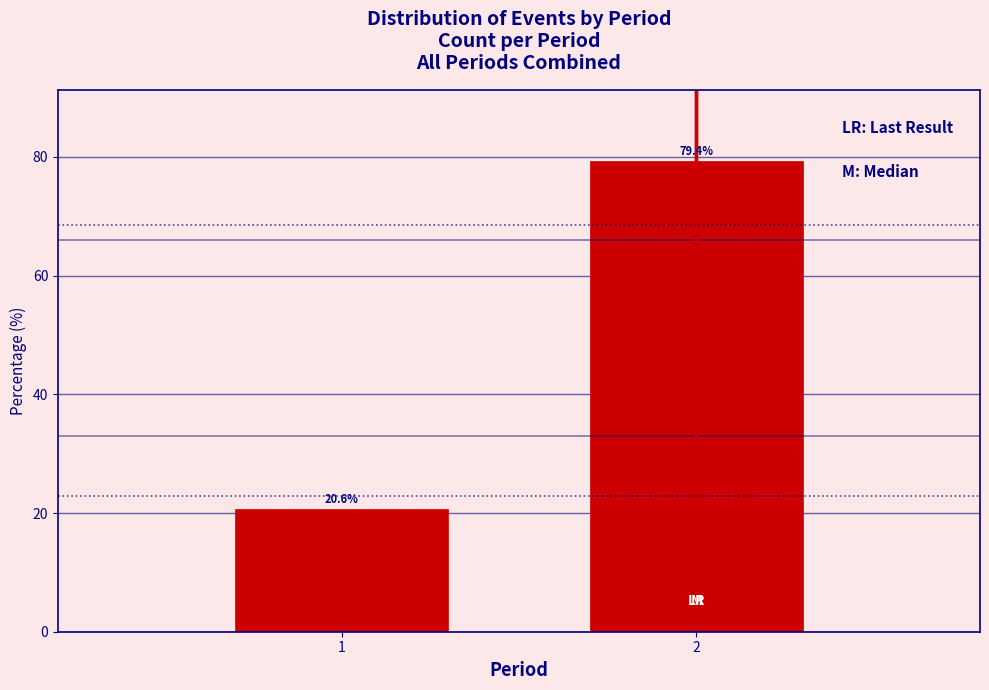

Reading right to left, list all the values displayed in this chart.

2=79.4	1=20.6